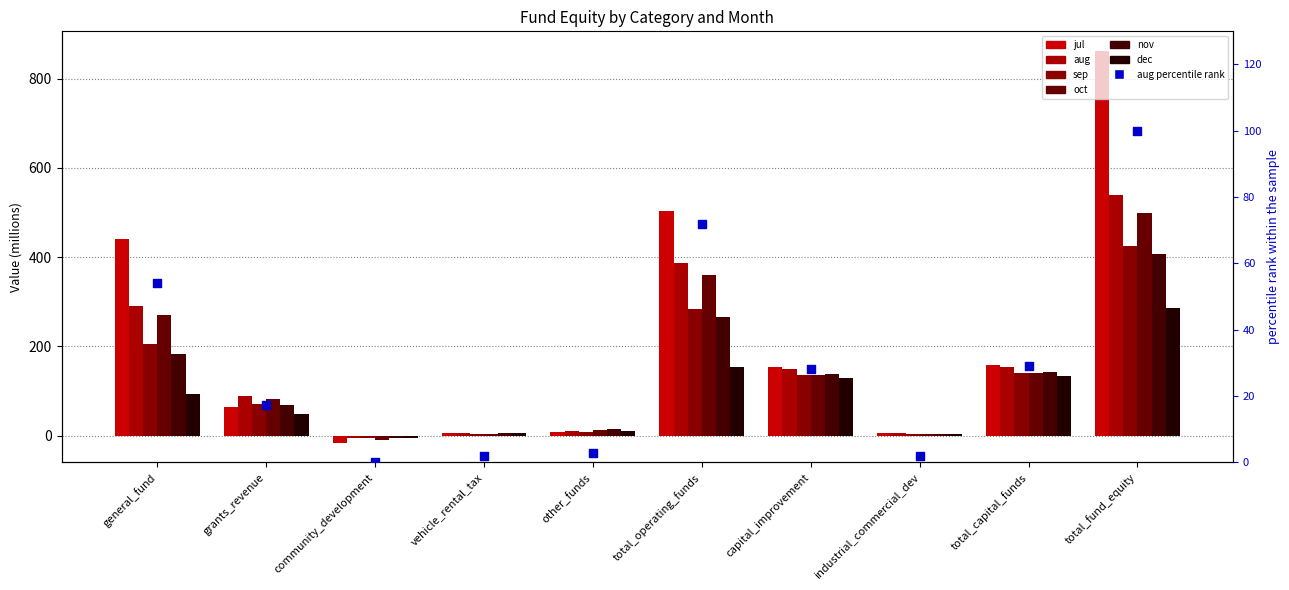

Is the value of aug at total_fund_equity greater than the value of dec at capital_improvement?

Yes